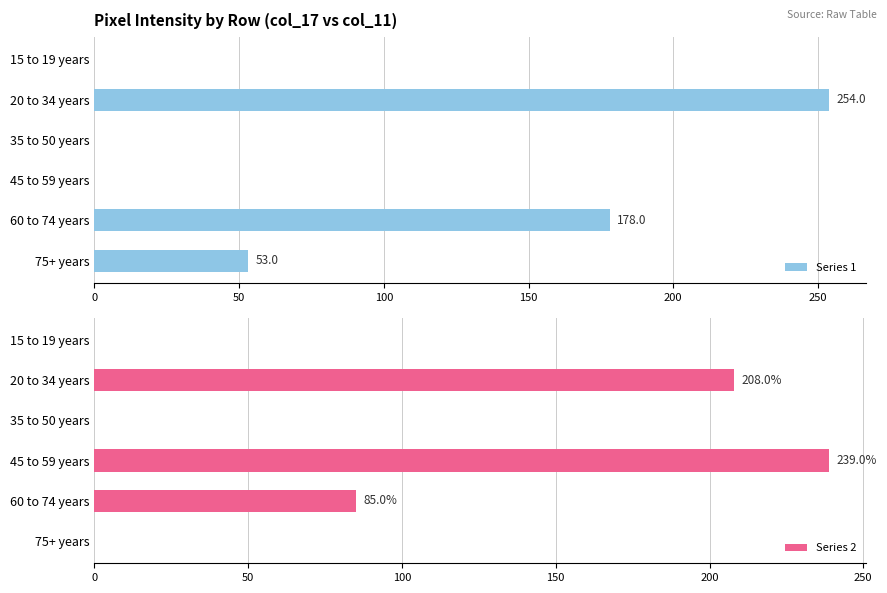

Count the number of categories in the chart.

6